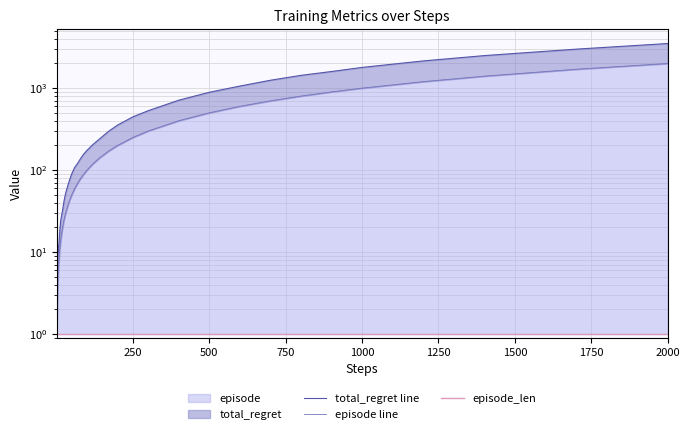

How many values in the total_regret line series are below 140?

20